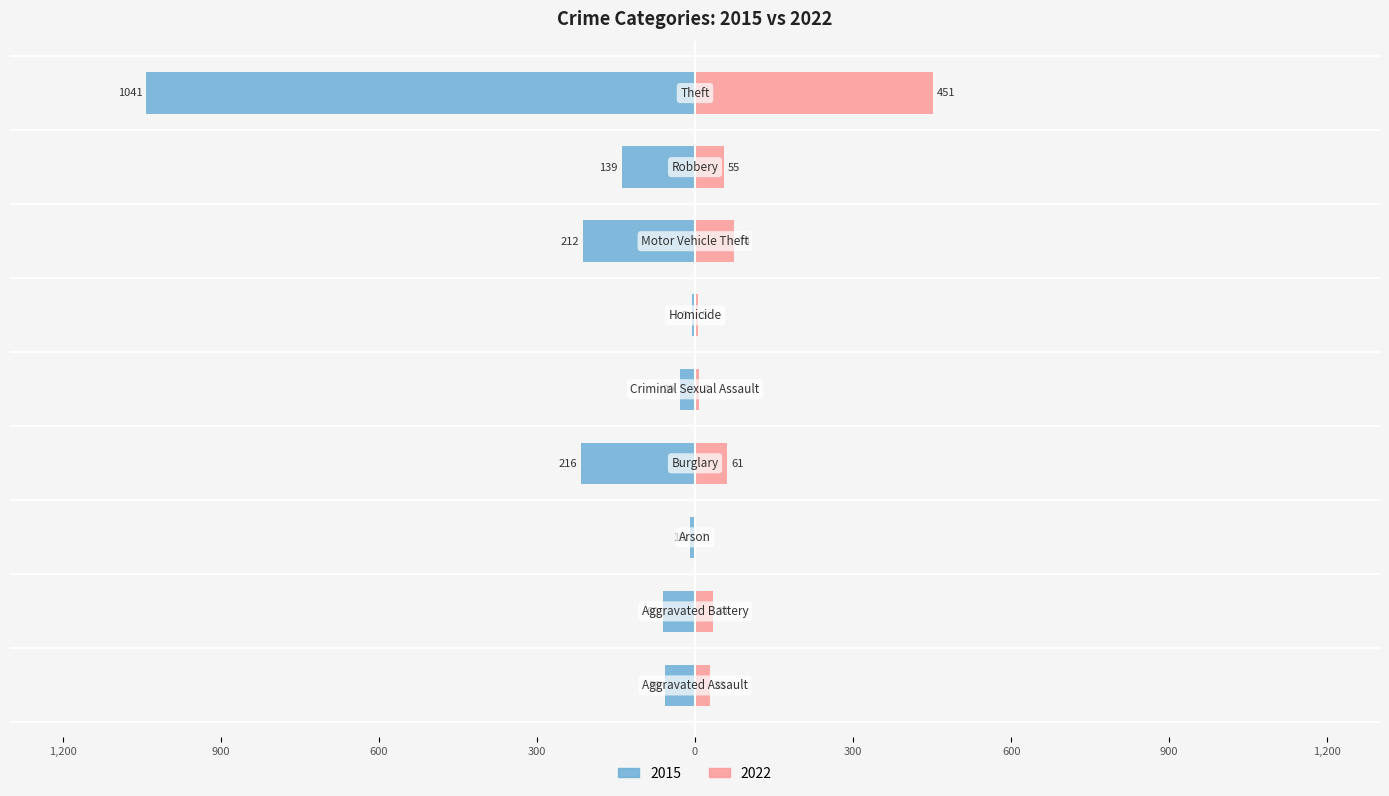

Does the chart contain stacked bars?

No